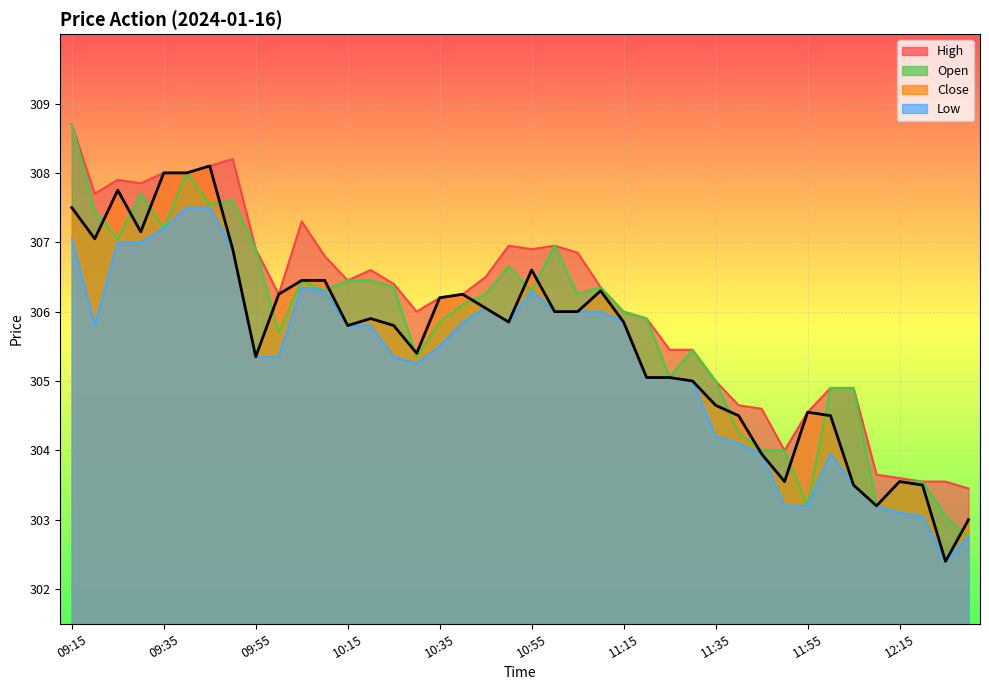

At which category does the chart reach its peak across all series?

09:15